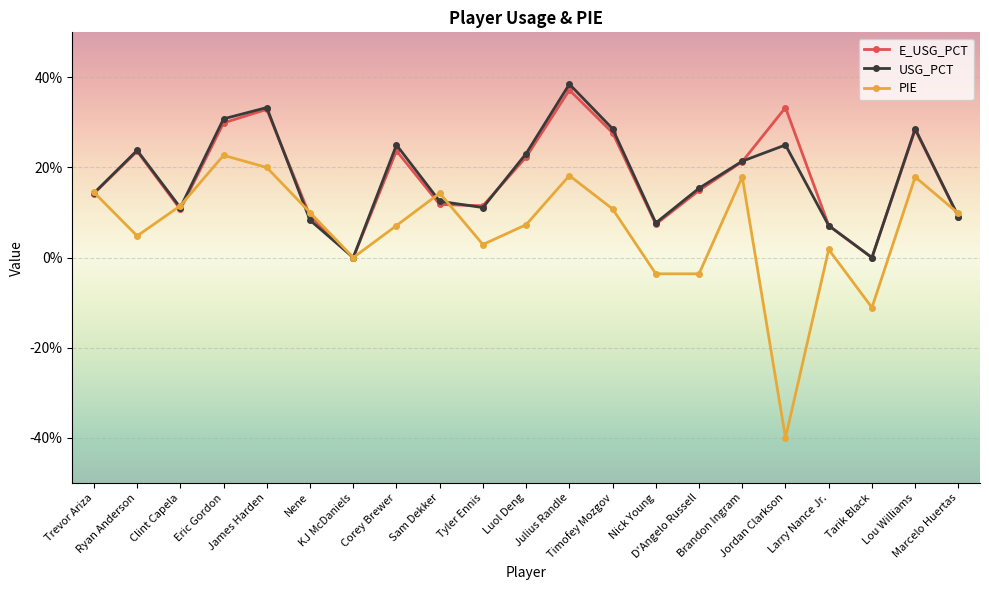

The PIE series shows 0.2 at James Harden. True or false?

True